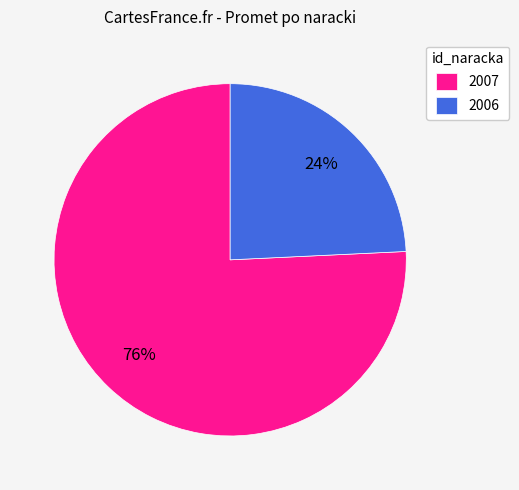

Does 2006 account for over 50% of the chart?

No